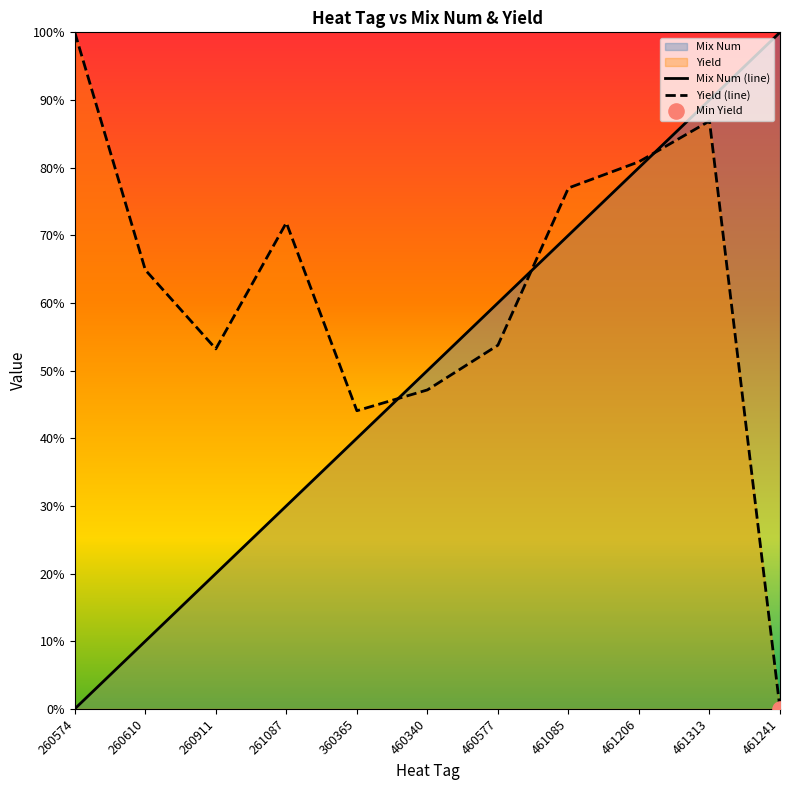

What is the greatest value displayed?

100.0